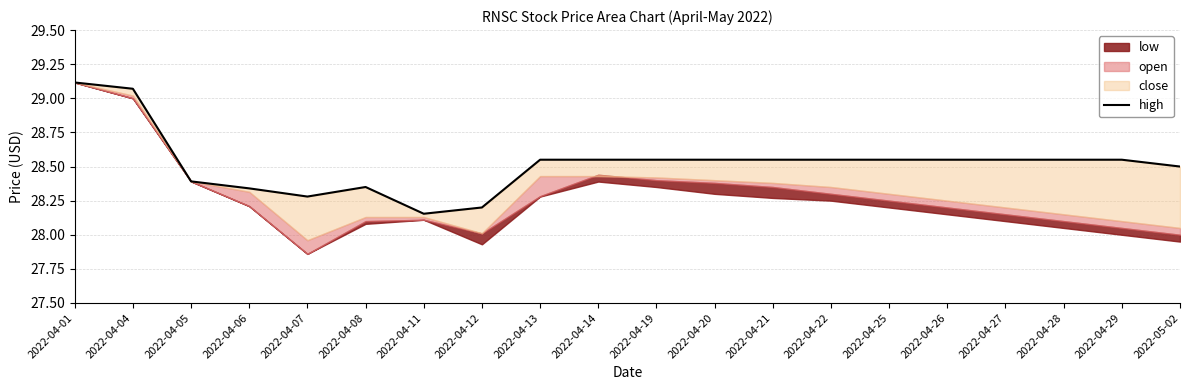

The value at 2022-04-27 is 50.4. True or false?

False